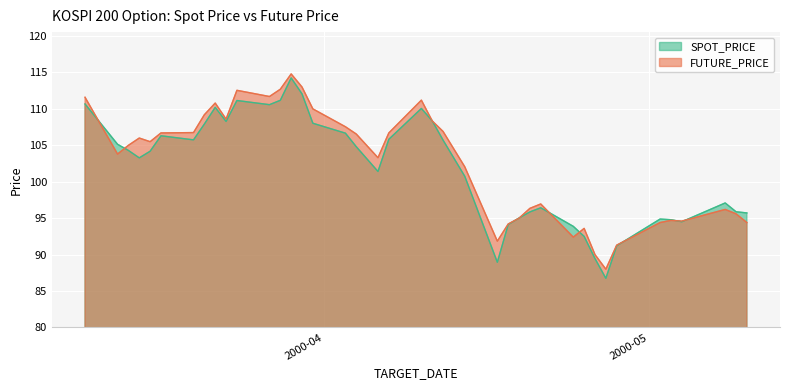

How many interior local peaks does the SPOT_PRICE series have?

8